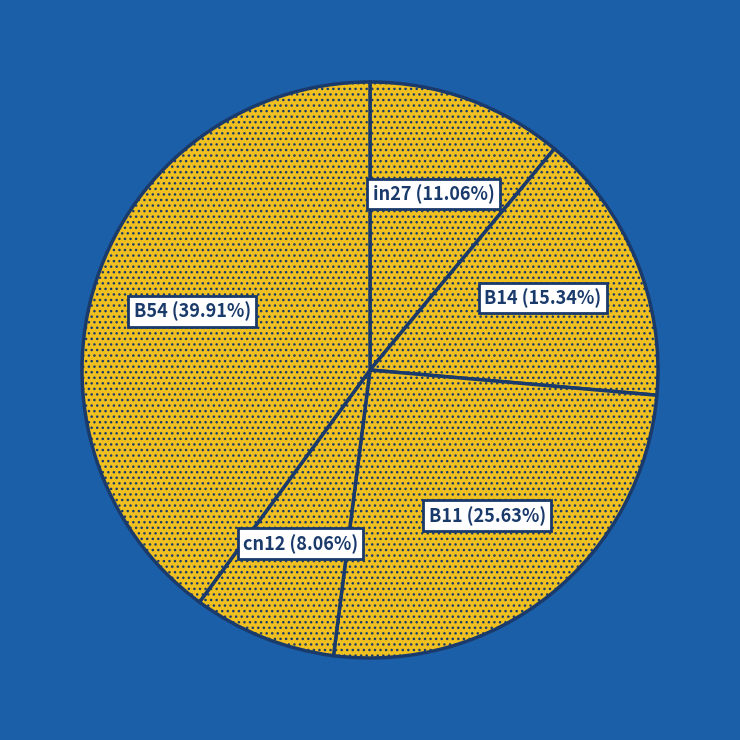

To the nearest percent, what is the average slice percentage?

20%